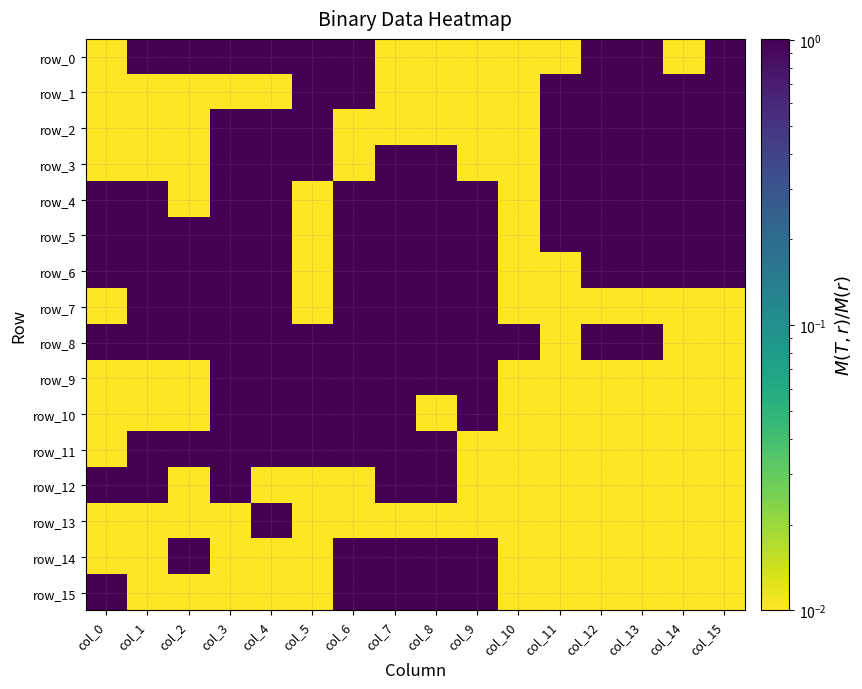

At which label does row_11 reach its peak?

col_1